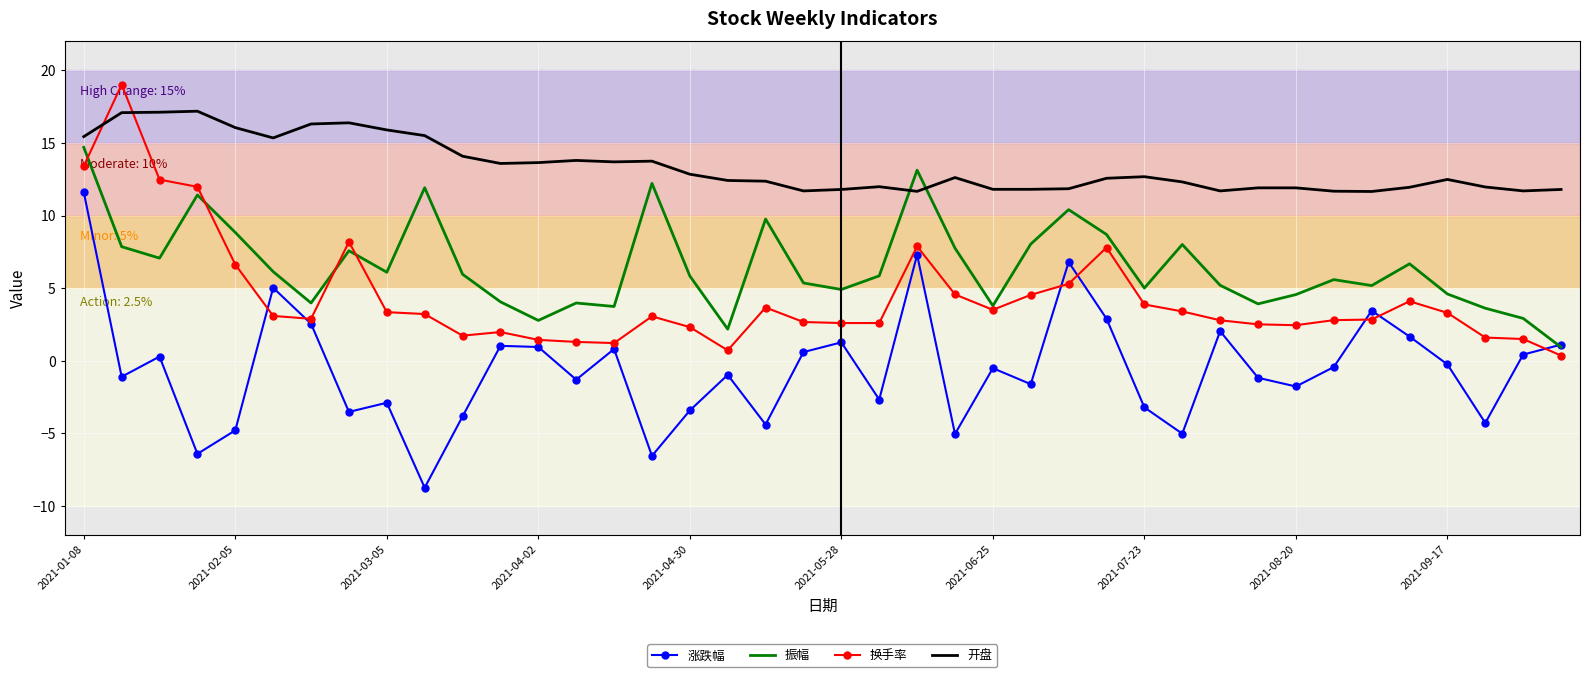

What is the minimum value shown in the chart?

-8.7